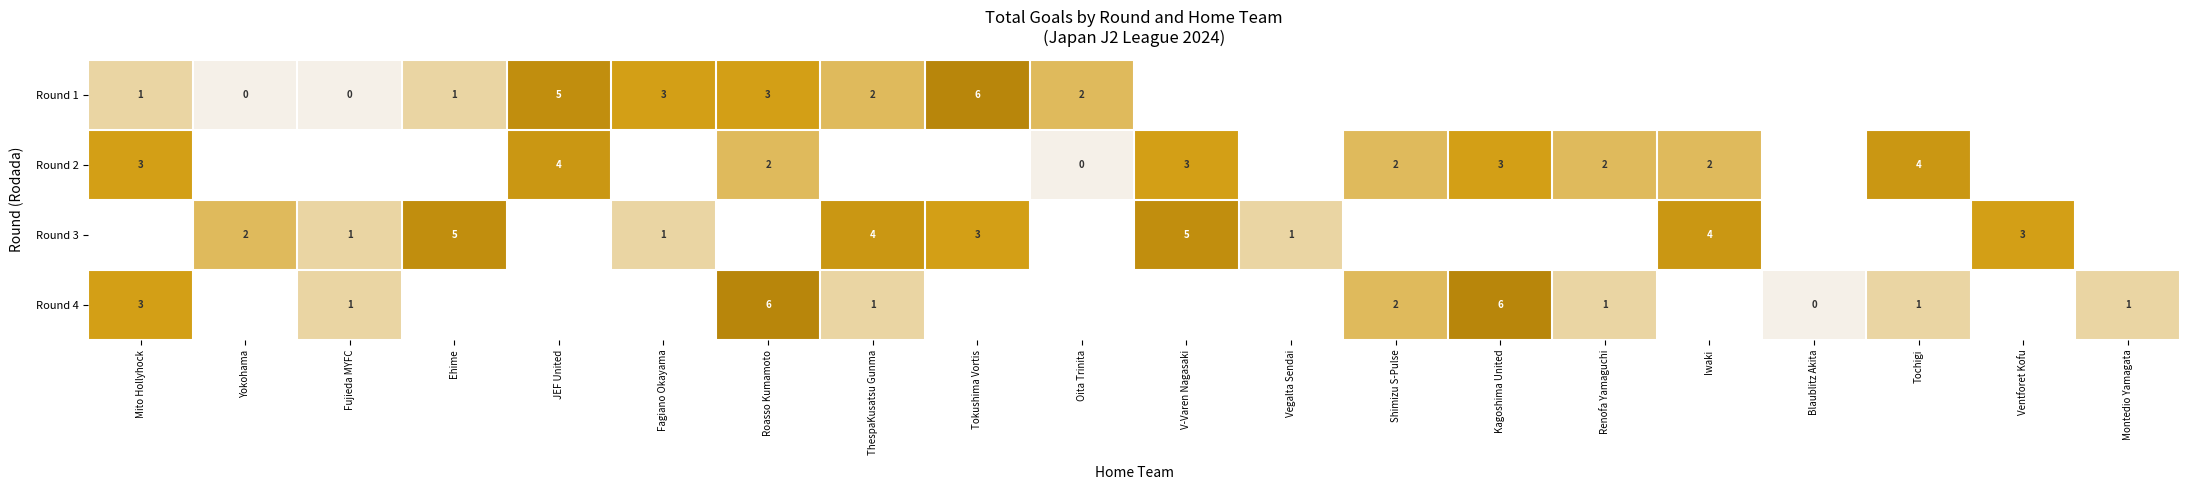

At which category does the chart reach its peak across all series?

Tokushima Vortis